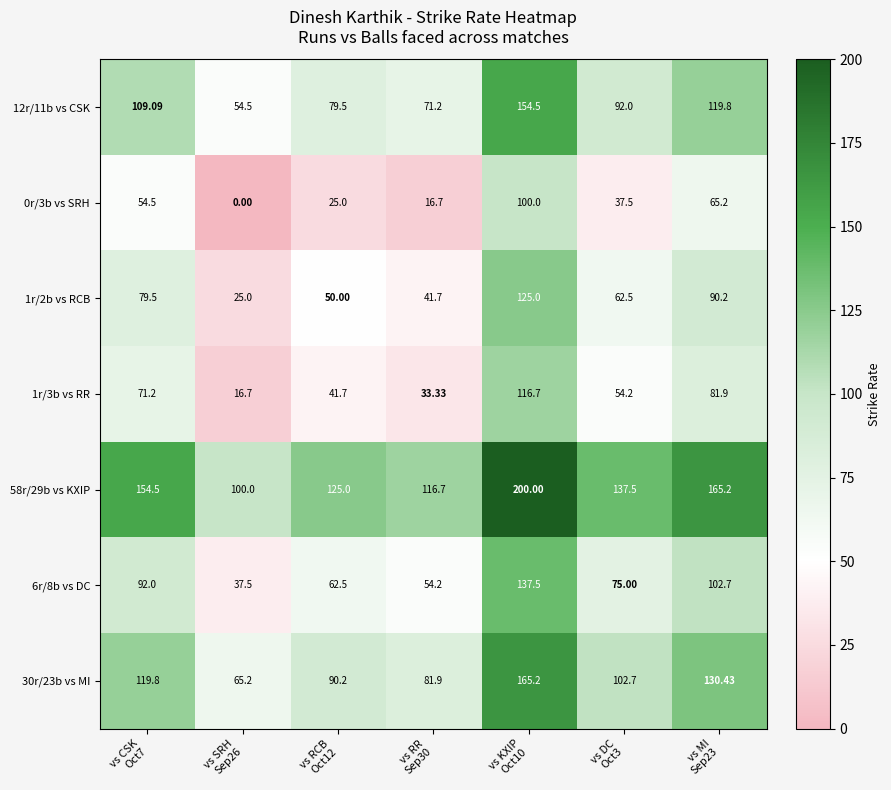

Reading left to right, what are all the values shown in this chart?

12r/11b vs CSK: vs CSK
Oct7=109.1	vs SRH
Sep26=54.5	vs RCB
Oct12=79.5	vs RR
Sep30=71.2	vs KXIP
Oct10=154.5	vs DC
Oct3=92.0	vs MI
Sep23=119.8
0r/3b vs SRH: vs CSK
Oct7=54.5	vs SRH
Sep26=0.0	vs RCB
Oct12=25.0	vs RR
Sep30=16.7	vs KXIP
Oct10=100.0	vs DC
Oct3=37.5	vs MI
Sep23=65.2
1r/2b vs RCB: vs CSK
Oct7=79.5	vs SRH
Sep26=25.0	vs RCB
Oct12=50.0	vs RR
Sep30=41.7	vs KXIP
Oct10=125.0	vs DC
Oct3=62.5	vs MI
Sep23=90.2
1r/3b vs RR: vs CSK
Oct7=71.2	vs SRH
Sep26=16.7	vs RCB
Oct12=41.7	vs RR
Sep30=33.3	vs KXIP
Oct10=116.7	vs DC
Oct3=54.2	vs MI
Sep23=81.9
58r/29b vs KXIP: vs CSK
Oct7=154.5	vs SRH
Sep26=100.0	vs RCB
Oct12=125.0	vs RR
Sep30=116.7	vs KXIP
Oct10=200.0	vs DC
Oct3=137.5	vs MI
Sep23=165.2
6r/8b vs DC: vs CSK
Oct7=92.0	vs SRH
Sep26=37.5	vs RCB
Oct12=62.5	vs RR
Sep30=54.2	vs KXIP
Oct10=137.5	vs DC
Oct3=75.0	vs MI
Sep23=102.7
30r/23b vs MI: vs CSK
Oct7=119.8	vs SRH
Sep26=65.2	vs RCB
Oct12=90.2	vs RR
Sep30=81.9	vs KXIP
Oct10=165.2	vs DC
Oct3=102.7	vs MI
Sep23=130.4